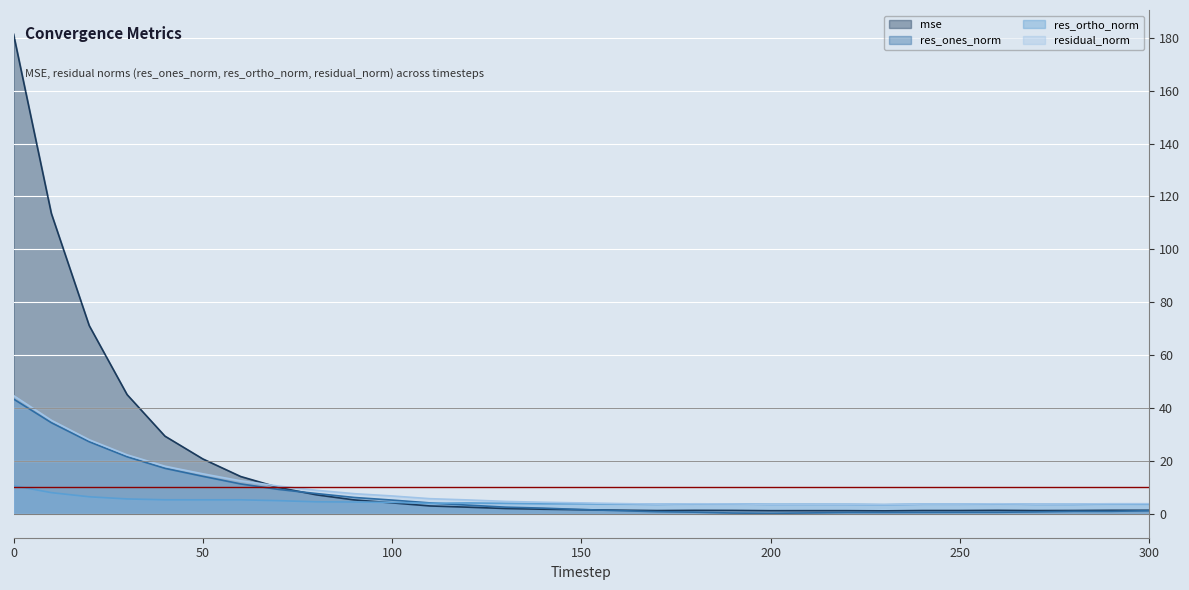

Reading right to left, extract all data points from this chart.

mse: 300=1.3	290=1.3	280=1.2	270=1.2	260=1.3	250=1.2	240=1.2	230=1.1	220=1.2	210=1.2	200=1.2	190=1.3	180=1.3	170=1.2	160=1.3	150=1.5	140=1.7	130=2.0	120=2.5	110=2.9	100=4.1	90=5.2	80=7.2	70=9.9	60=14.1	50=20.7	40=29.3	30=45.1	20=71.1	10=113.5	0=181.4
res_ones_norm: 300=1.1	290=0.9	280=0.9	270=0.7	260=0.6	250=0.5	240=0.5	230=0.5	220=0.5	210=0.3	200=0.2	190=0.3	180=0.6	170=0.8	160=1.2	150=1.6	140=2.1	130=2.5	120=3.3	110=4.1	100=5.2	90=6.2	80=7.6	70=9.2	60=11.3	50=14.2	40=17.2	30=21.5	20=27.2	10=34.4	0=43.4
res_ortho_norm: 300=3.6	290=3.7	280=3.6	270=3.6	260=3.7	250=3.6	240=3.6	230=3.4	220=3.5	210=3.6	200=3.6	190=3.7	180=3.7	170=3.6	160=3.7	150=3.8	140=3.8	130=3.9	120=4.1	110=4.0	100=4.3	90=4.4	80=4.5	70=4.9	60=5.3	50=5.3	40=5.3	30=5.6	20=6.4	10=8.0	0=10.6
residual_norm: 300=3.8	290=3.8	280=3.7	270=3.6	260=3.8	250=3.7	240=3.7	230=3.5	220=3.6	210=3.6	200=3.6	190=3.7	180=3.8	170=3.6	160=3.8	150=4.1	140=4.3	130=4.7	120=5.2	110=5.7	100=6.7	90=7.6	80=8.9	70=10.5	60=12.4	50=15.1	40=18.0	30=22.3	20=28.0	10=35.3	0=44.7